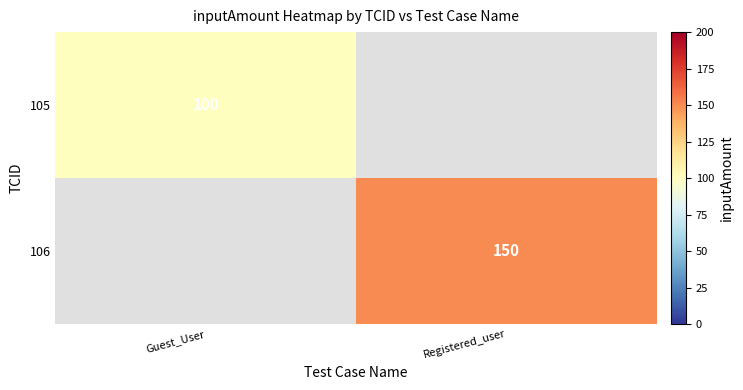

Which category has the highest value across all series?

Registered_user